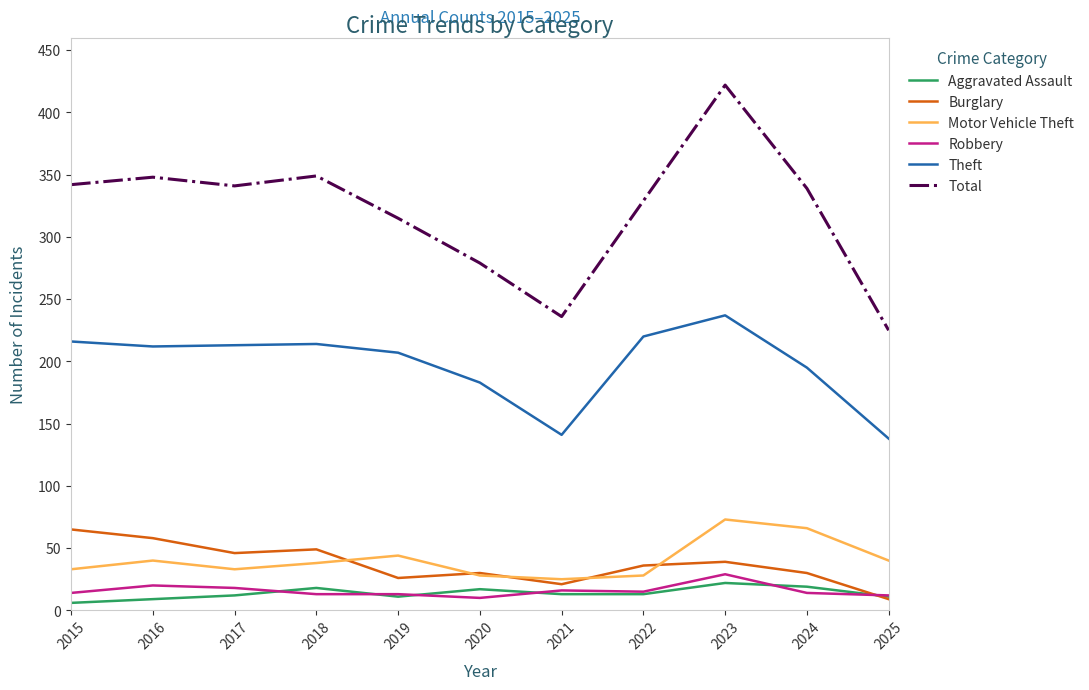

What is the smallest value displayed?

6